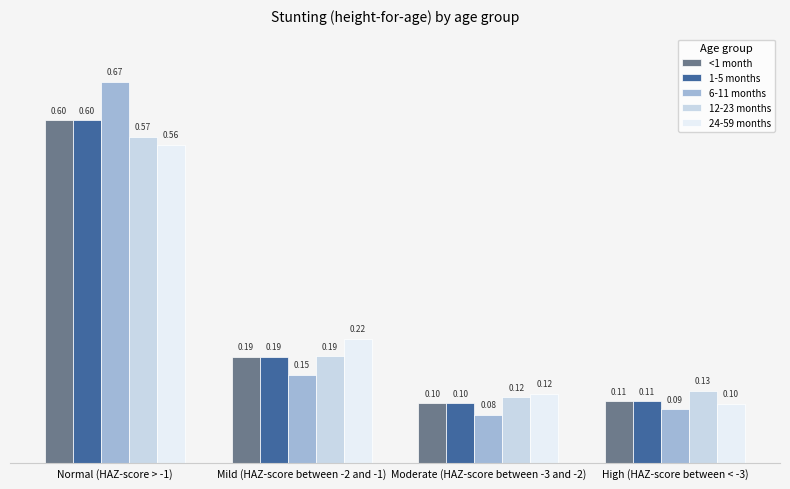

At how many categories does at least one series exceed 0?

4